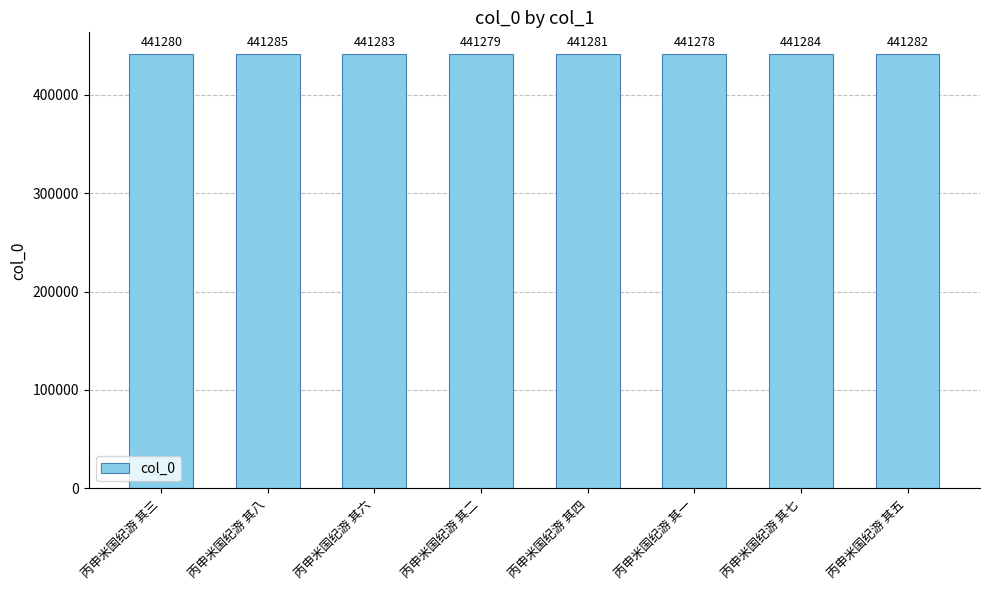

At which label does the data first exceed 441282?

丙申米国纪游 其八